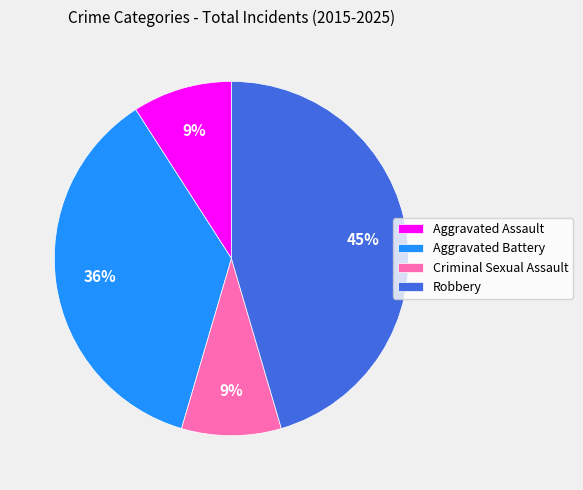

Which slice is the largest?

Robbery